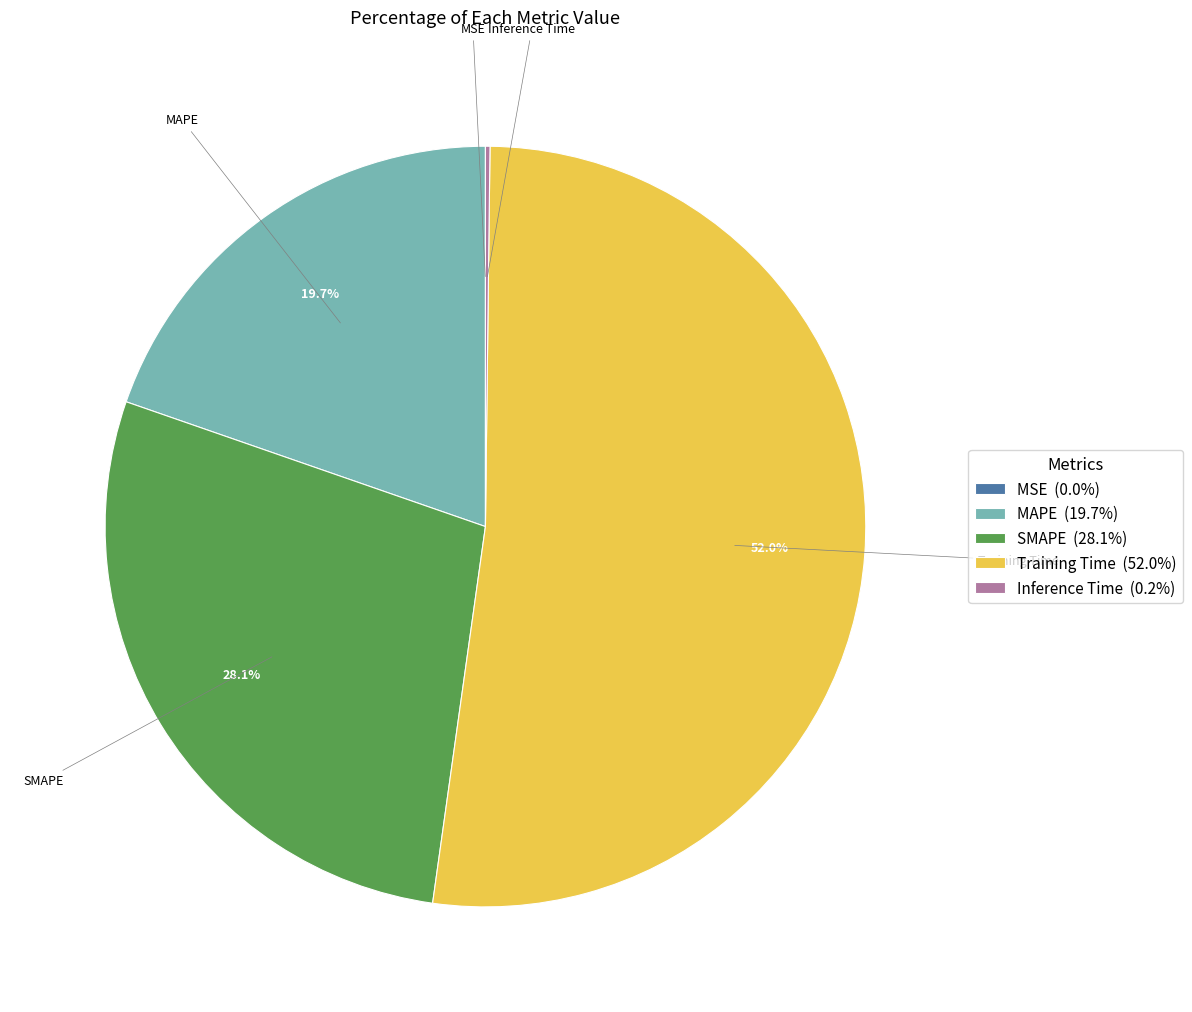

Which slice represents more than half of the pie?

Training Time